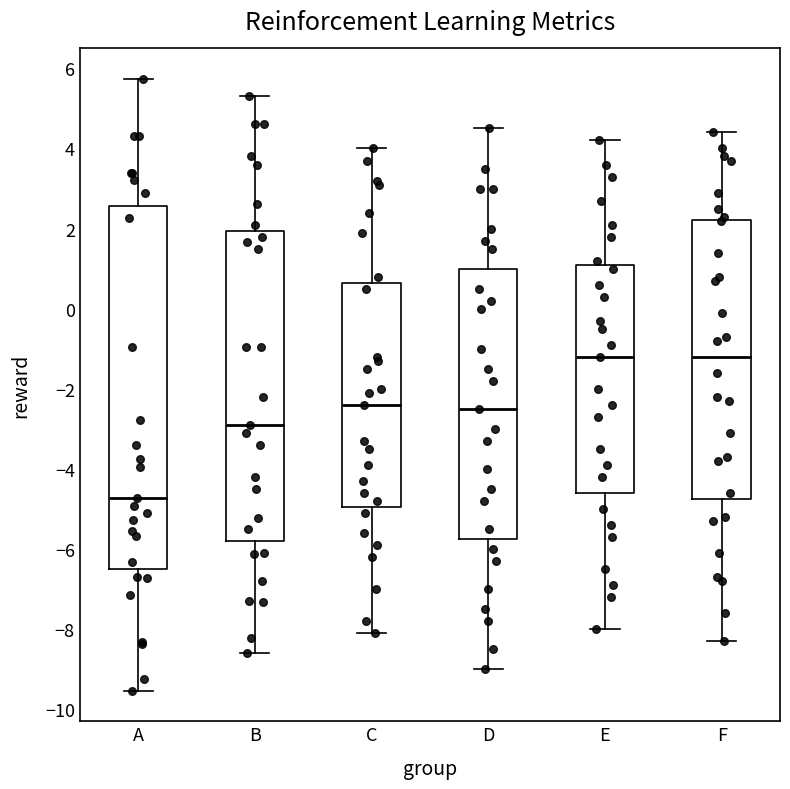

Reading left to right, transcribe this box plot: for each box, give where its median line is, the range the box spans, and where its two whiskers end, as read against the y-axis. The values are not printed on the chart, so give them approximately, as read against the axis.

A: median -4.8, box -6.6 to 2.6, whiskers -9.6 to 5.8
B: median -2.8, box -5.8 to 2.0, whiskers -8.6 to 5.4
C: median -2.4, box -5.0 to 0.6, whiskers -8.0 to 4.0
D: median -2.4, box -5.8 to 1.0, whiskers -9.0 to 4.6
E: median -1.2, box -4.6 to 1.2, whiskers -8.0 to 4.2
F: median -1.2, box -4.8 to 2.2, whiskers -8.2 to 4.4